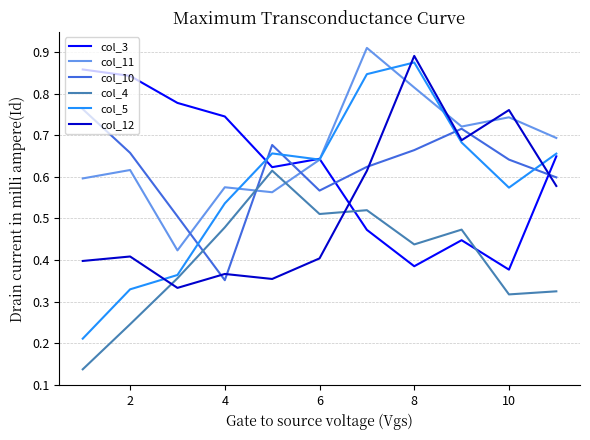

True or false: col_4 and col_11 intersect in this chart.

True